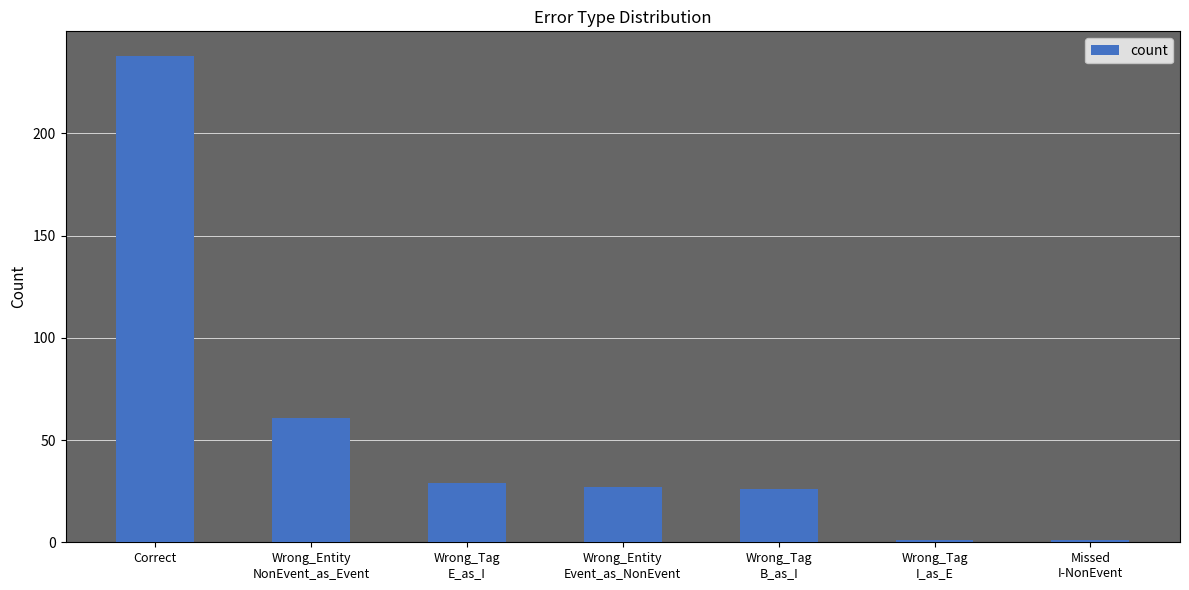

Reading left to right, what are all the values shown in this chart?

Correct=238	Wrong_Entity
NonEvent_as_Event=61	Wrong_Tag
E_as_I=29	Wrong_Entity
Event_as_NonEvent=27	Wrong_Tag
B_as_I=26	Wrong_Tag
I_as_E=1	Missed
I-NonEvent=1